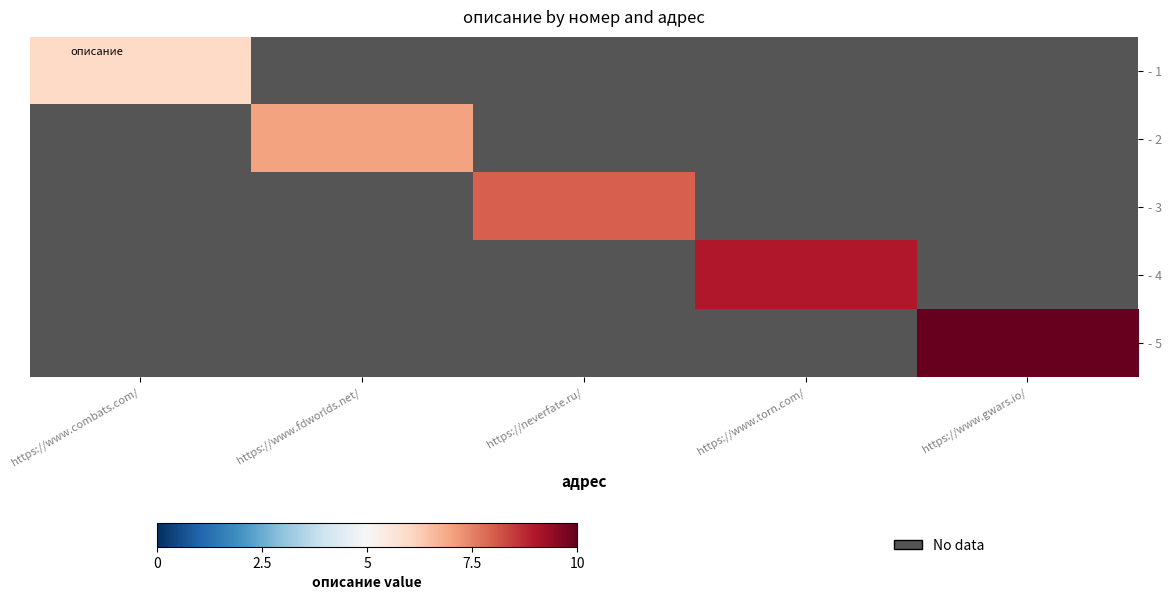

Which category has the highest value across all series?

https://www.gwars.io/